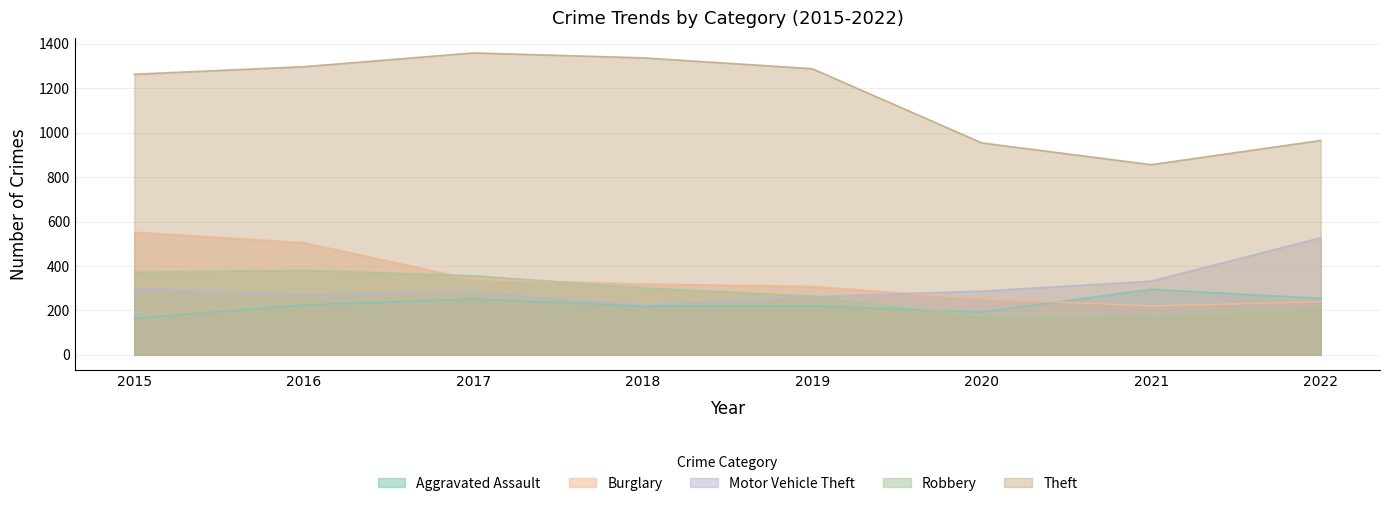

What is the value of the Aggravated Assault point at the 7th from the left?

295